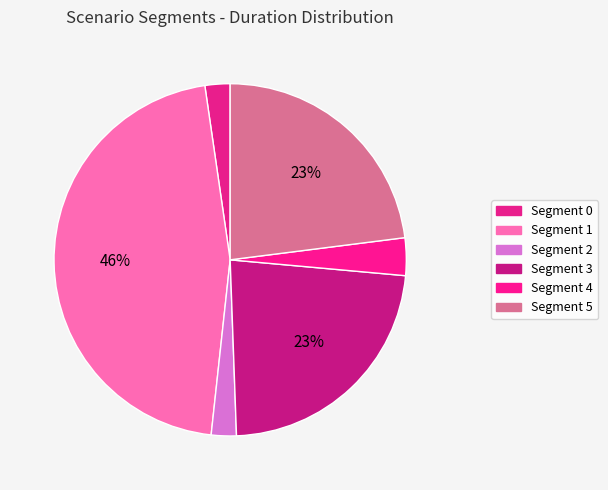

How many slices are in this pie chart?

6